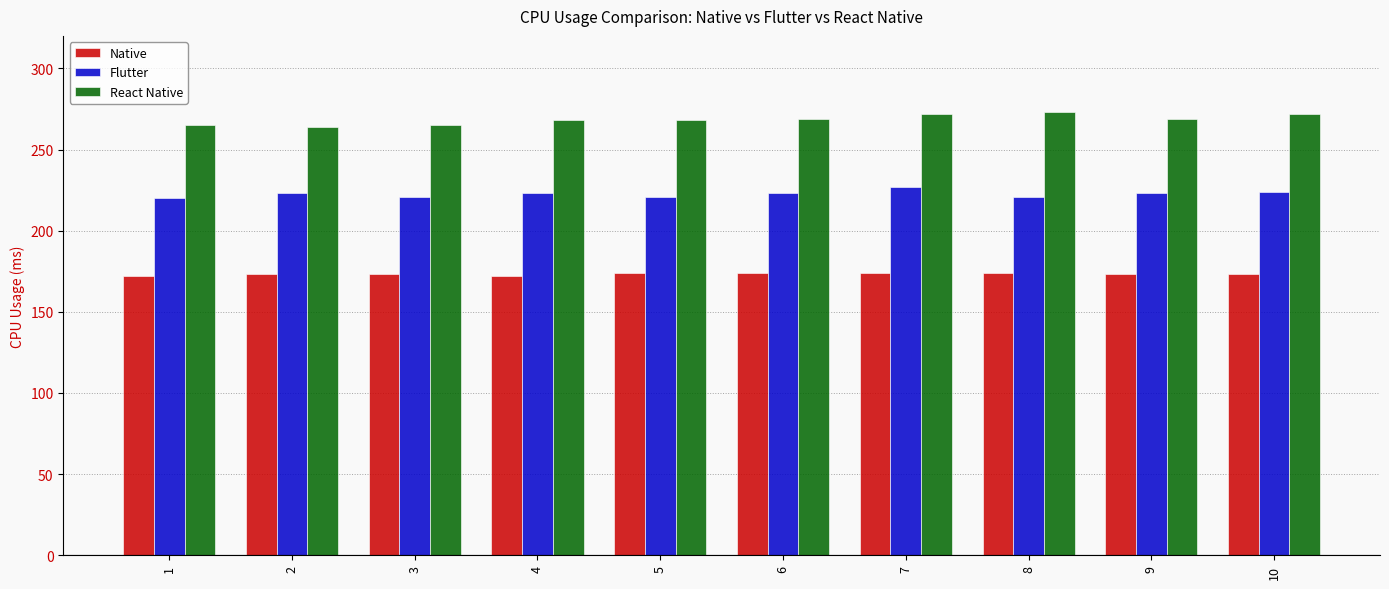

What is the average value of the Flutter series?

223